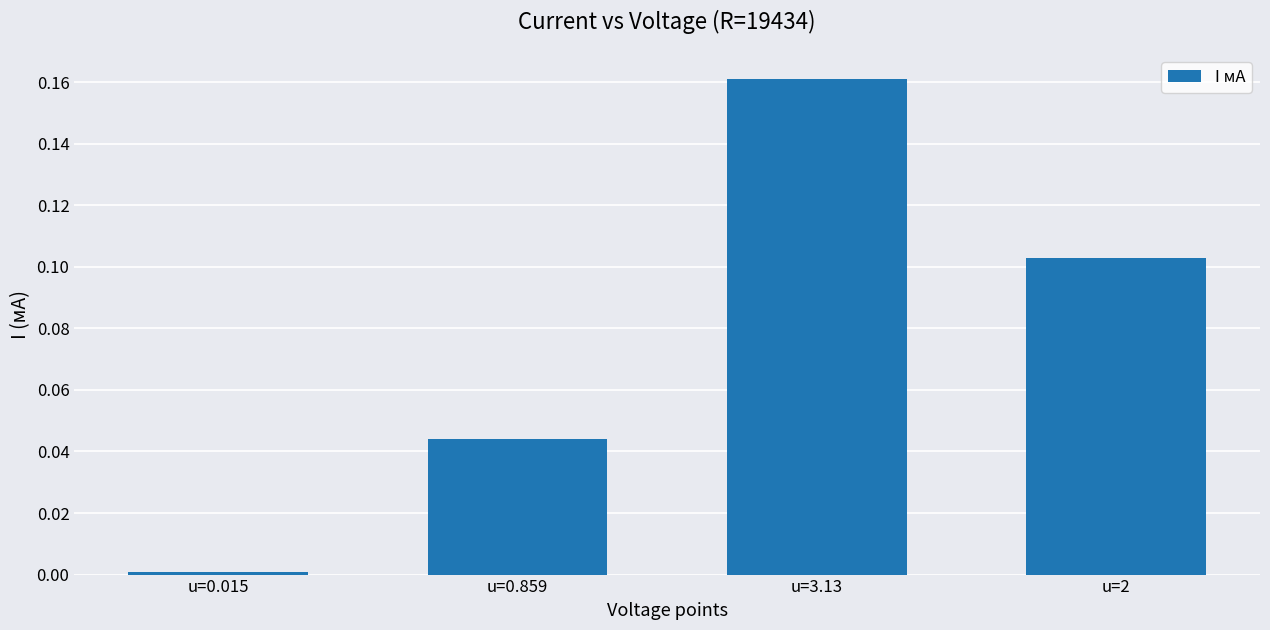

What is the change in value from u=0.015 to u=3.13?

+0.2